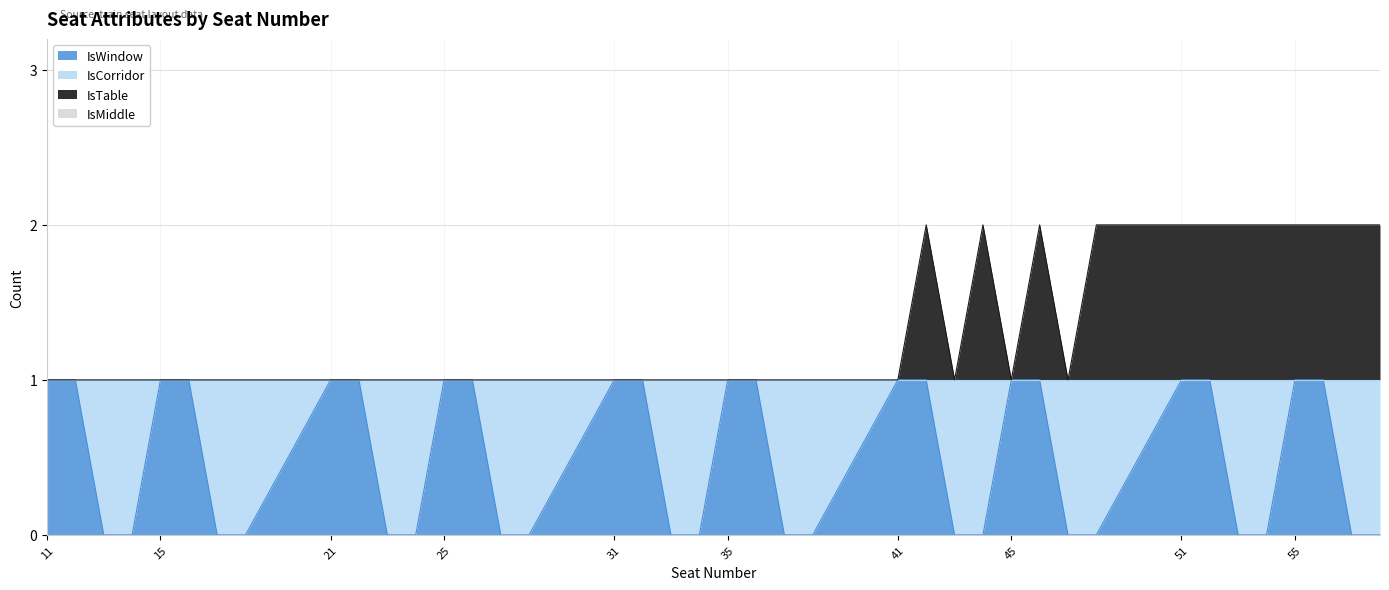

What is the value of the IsTable point at the 14th from the left?

1